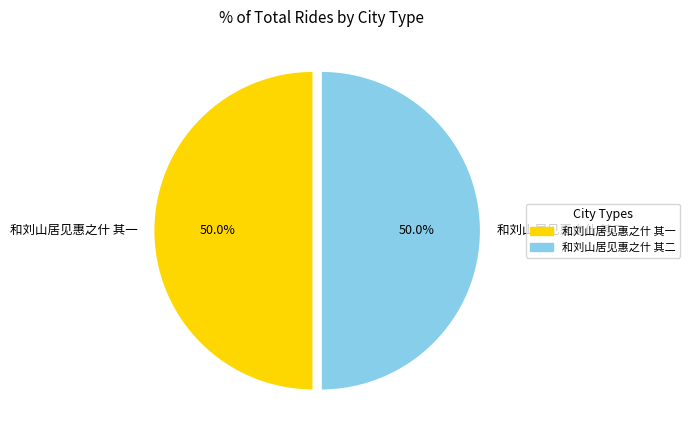

Count the number of slices in the pie.

2